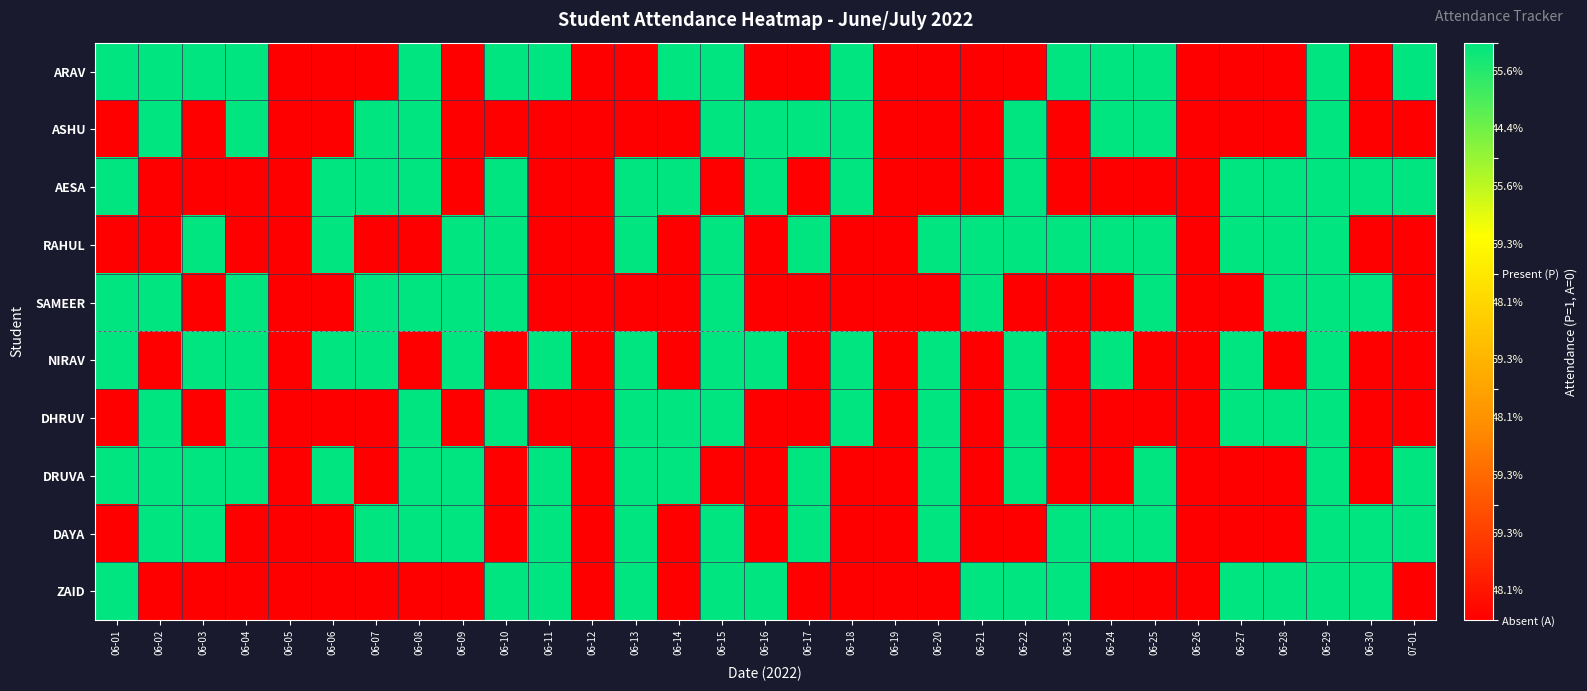

Rank the series at 06-21 from highest to lowest value.

RAHUL, SAMEER, ZAID, ARAV, ASHU, AESA, NIRAV, DHRUV, DRUVA, DAYA